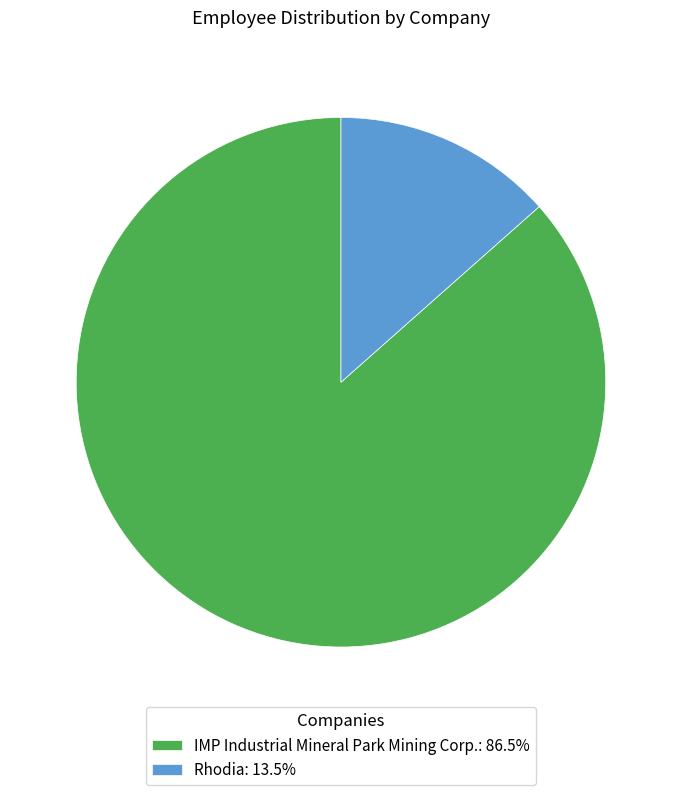

The IMP Industrial Mineral Park Mining Corp. slice represents 77% of the pie. True or false?

False